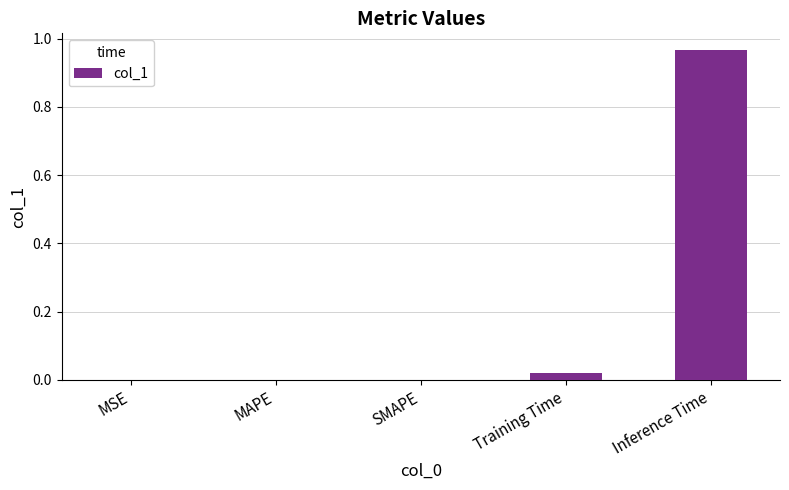

Is it true that the value at MSE is 0.0?

True